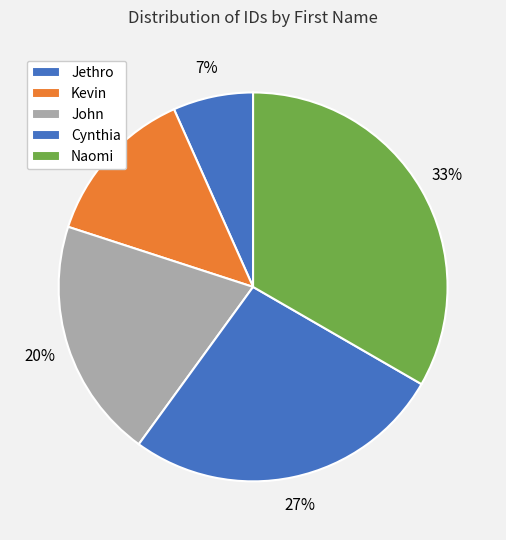

Does Cynthia account for over 50% of the chart?

No